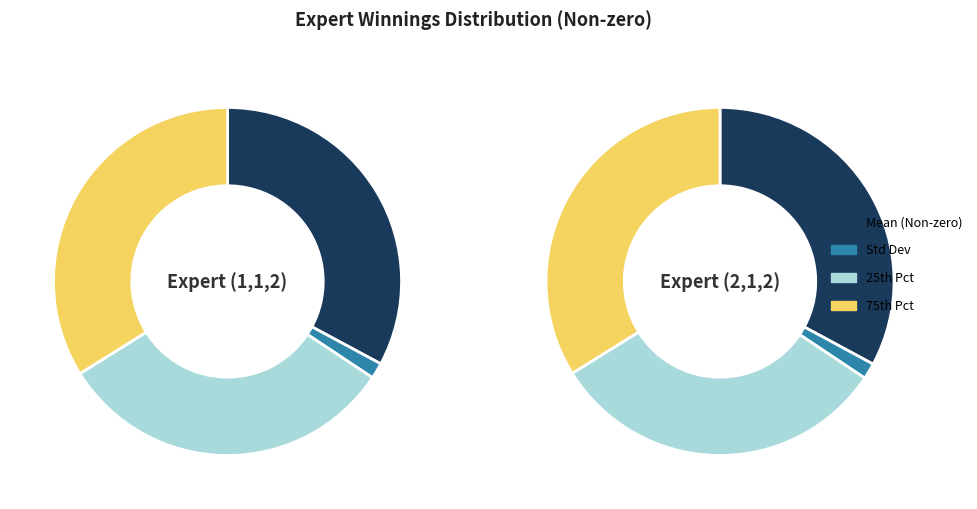

How many slices are in this pie chart?

8